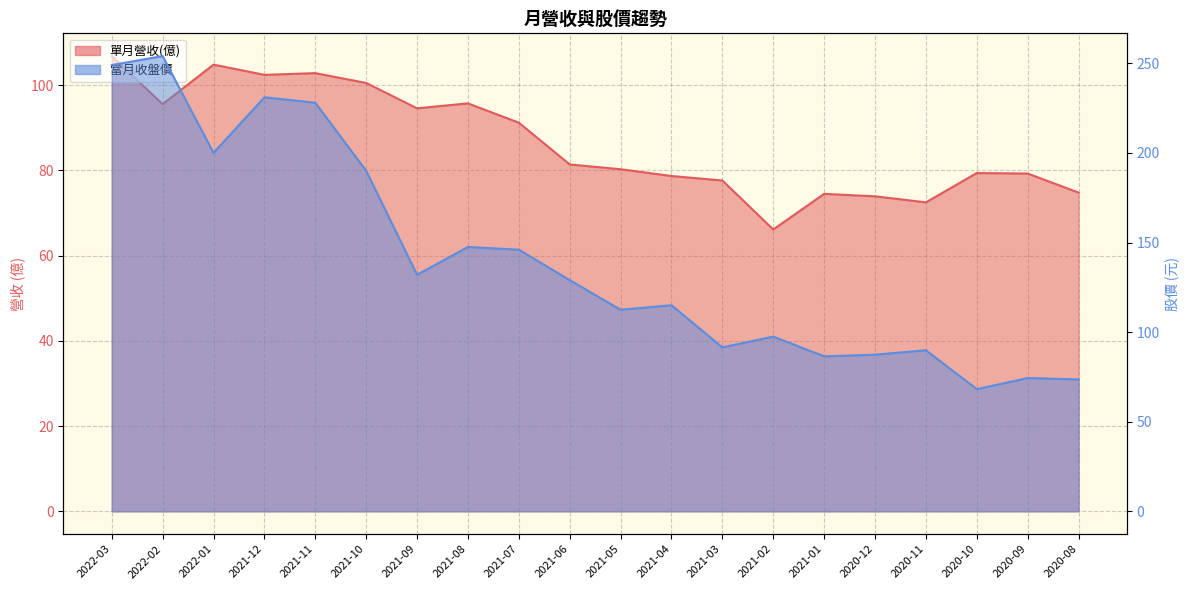

At which category does 單月營收(億) reach its first local valley?

2022-02